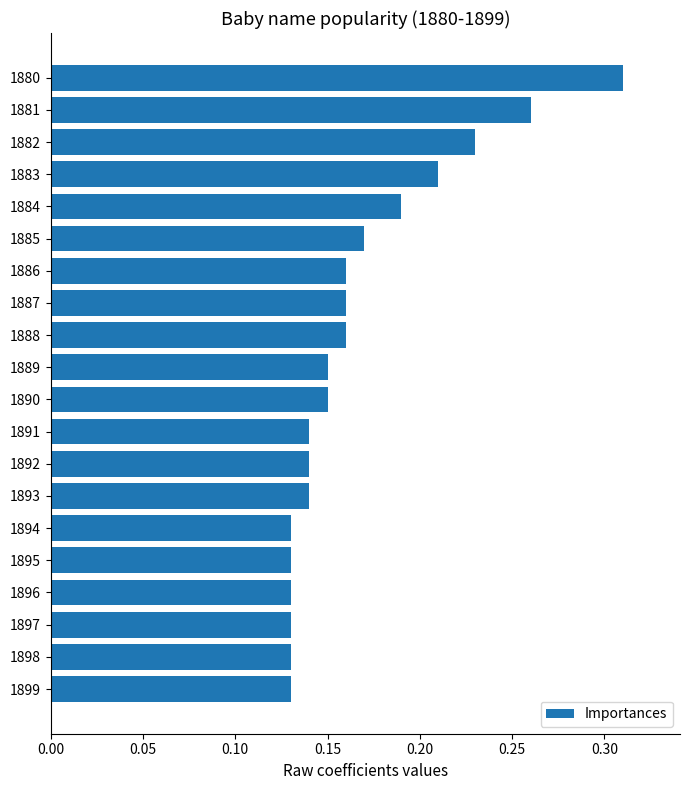

Which label corresponds to the largest value in the chart?

1880